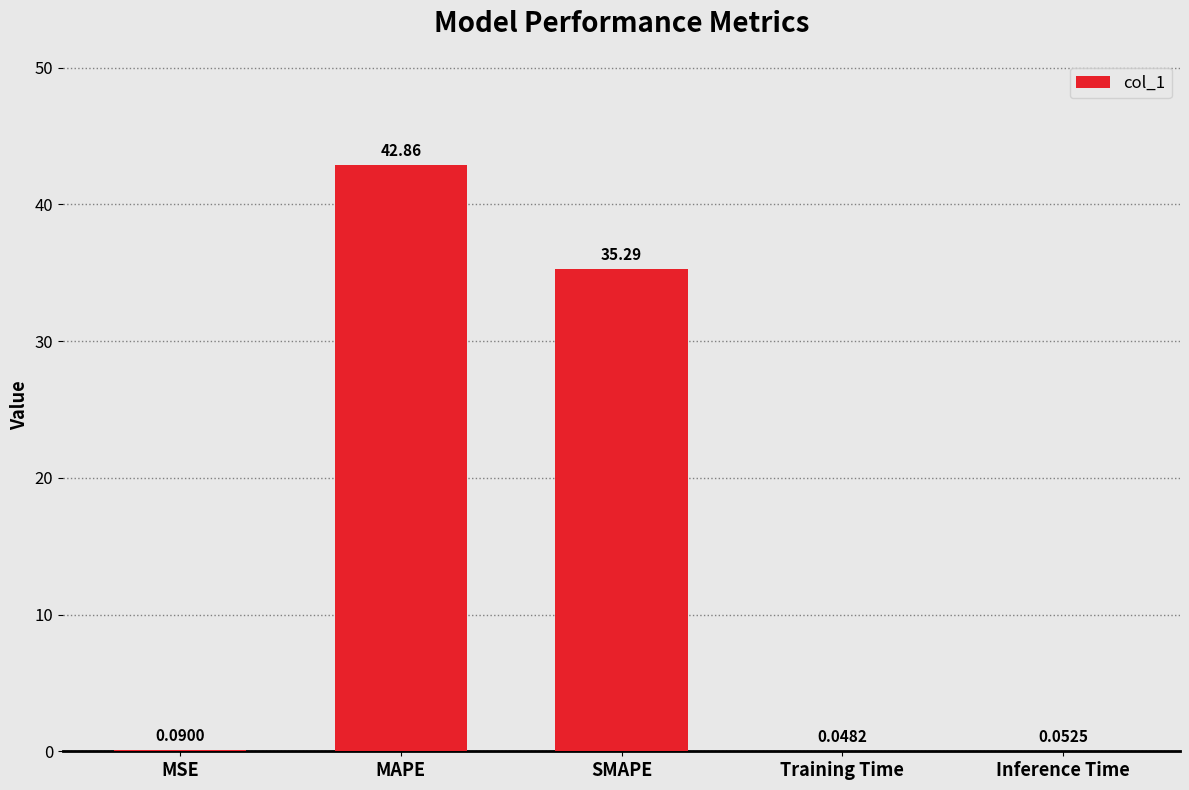

Which has a higher value, SMAPE or Inference Time?

SMAPE